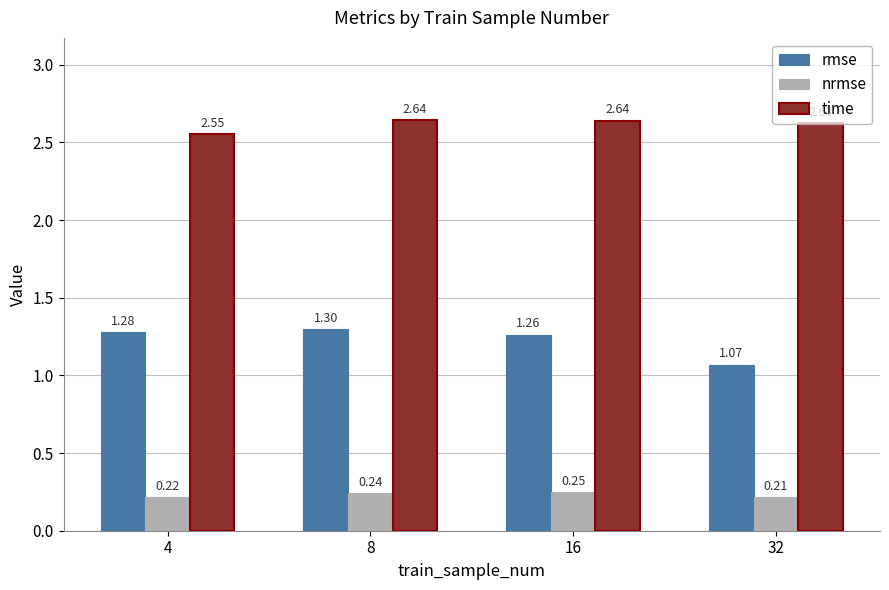

What are all the series names shown in the legend?

rmse, nrmse, time